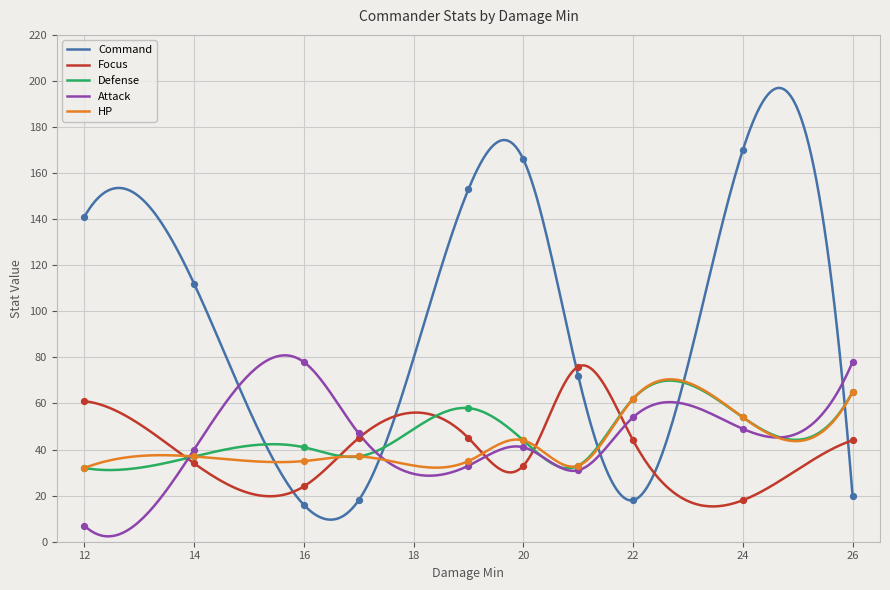

At how many categories does at least one series exceed 35?

10